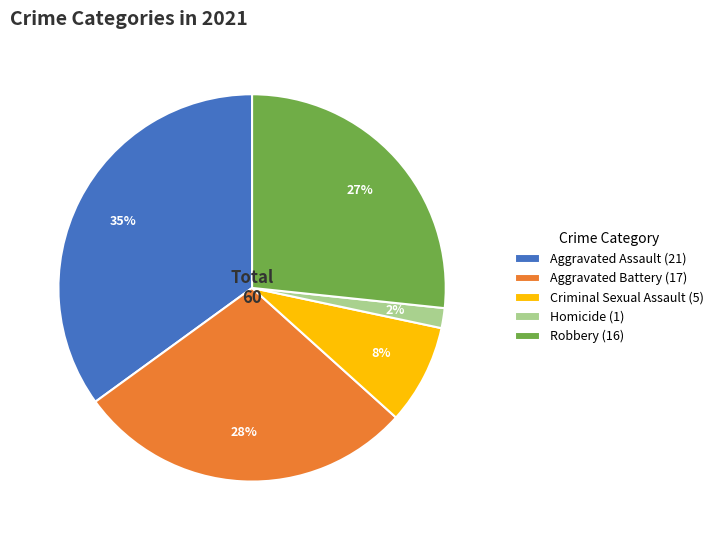

Is the sum of Homicide (1) and Aggravated Battery (17) greater than half?

No